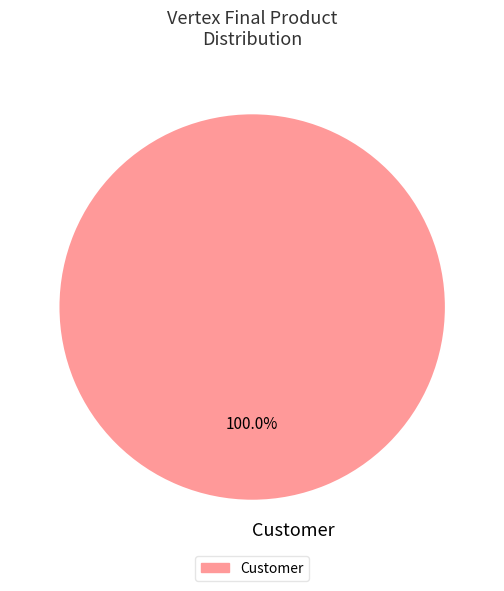

Rank the categories by value from lowest to highest.

Customer